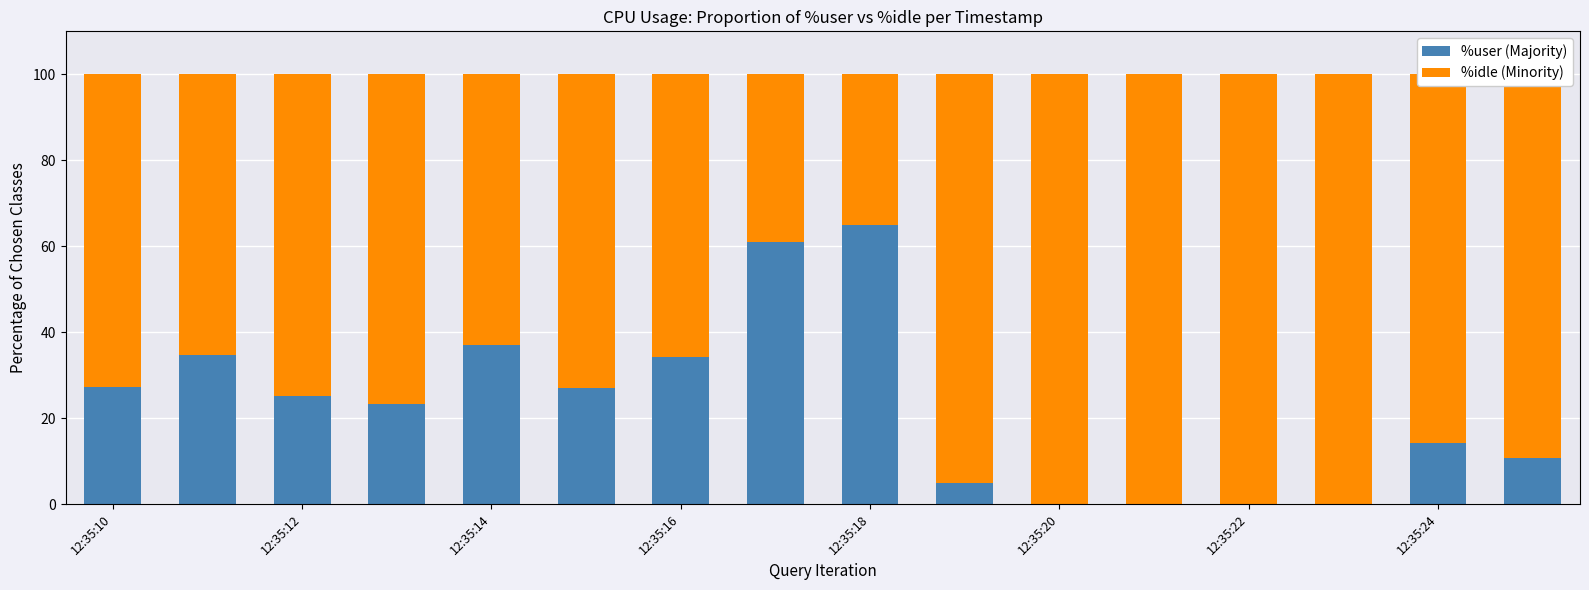

What is the highest value of the %user (Majority) series?

65.0